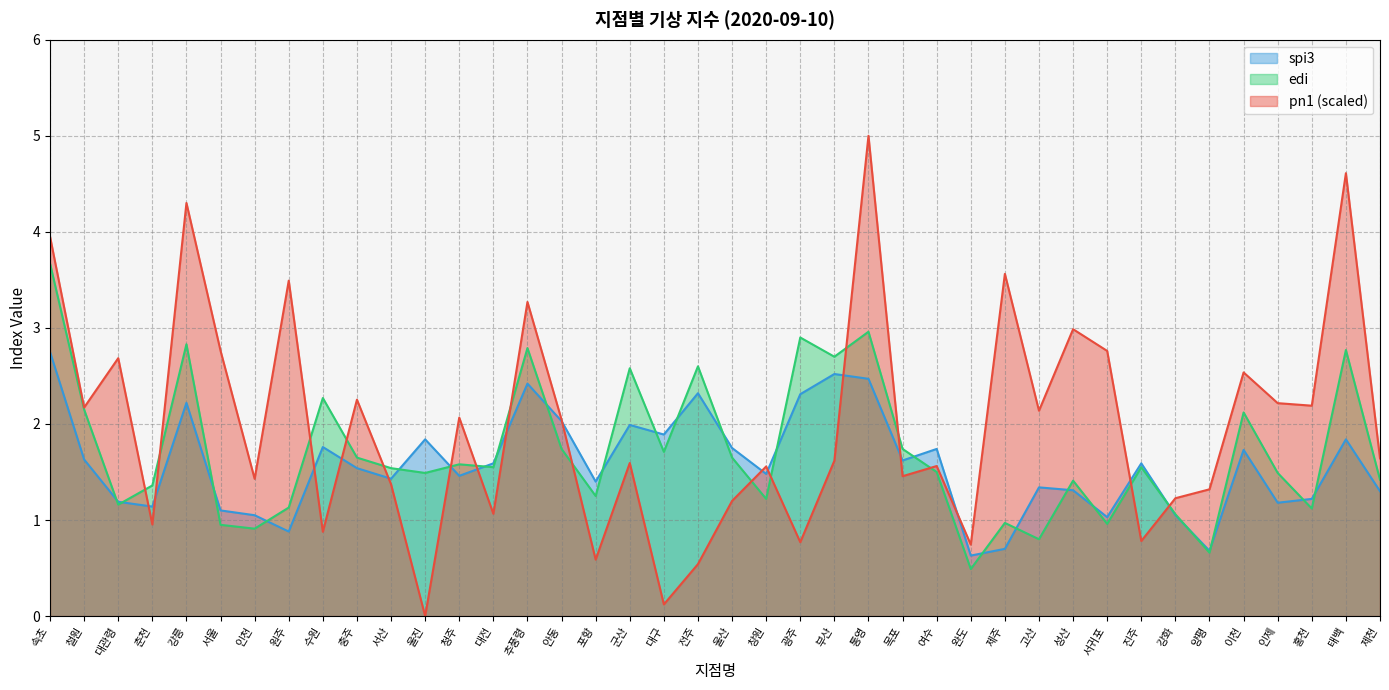

Where does the pn1 series first go above 1?

속초